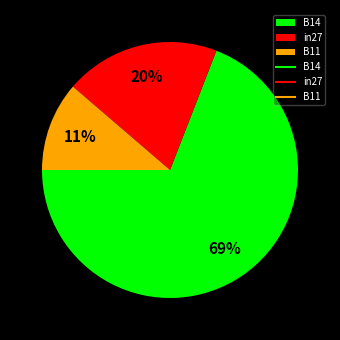

To the nearest percent, what is the difference between the in27 and B14 slice percentages?

49%